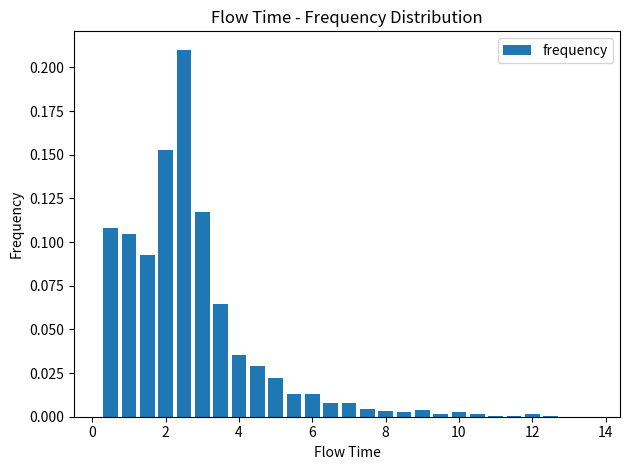

What is the sum of all values?

1.0